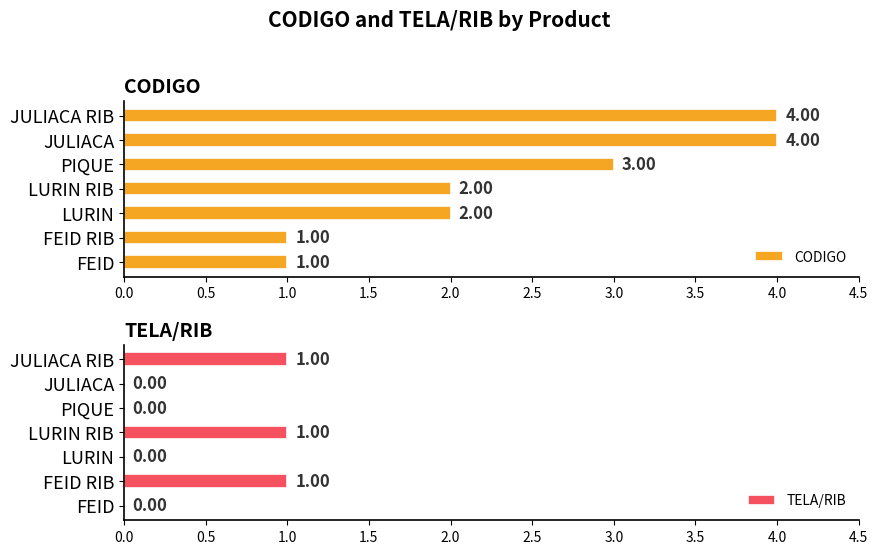

What is the difference between the second highest and minimum values in the CODIGO series?

3